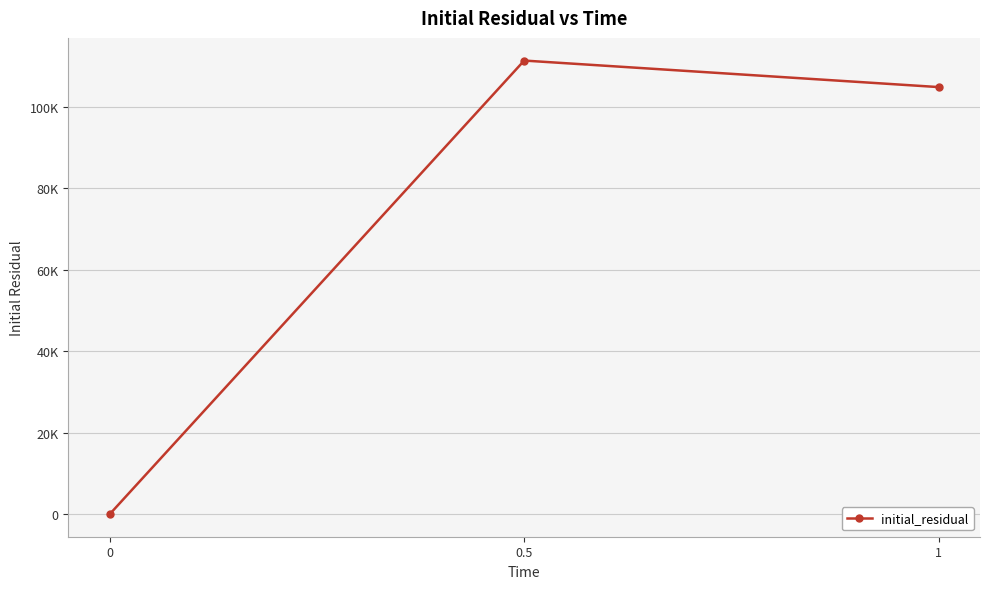

Which has a higher value, 1 or 0?

1